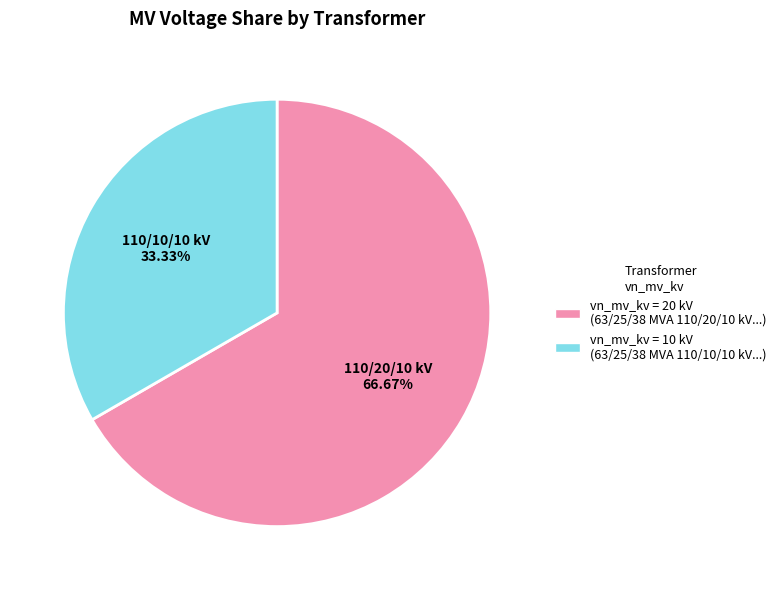

How many segments does this pie chart have?

2